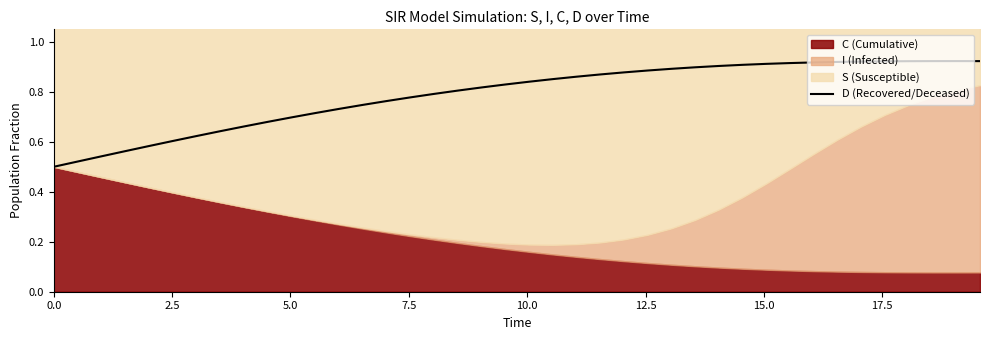

How many points are higher than both their immediate neighbors (excluding endpoints)?

1